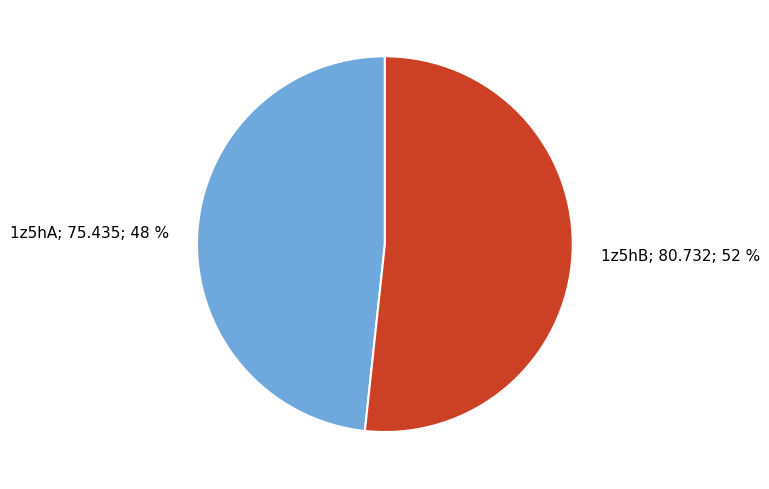

Between 1z5hB; 80.732; 52 % and 1z5hA; 75.435; 48 %, which is larger?

1z5hB; 80.732; 52 %